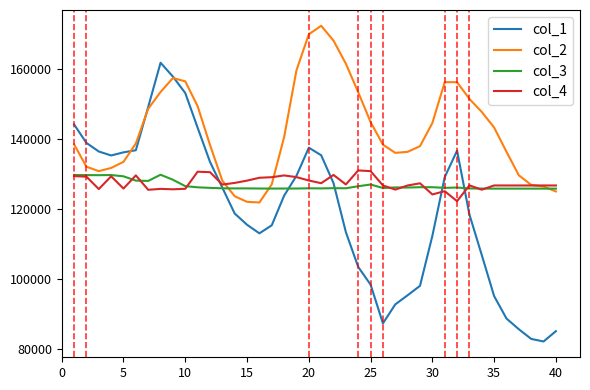

List the series in order of their peak value, highest first.

col_2, col_1, col_4, col_3